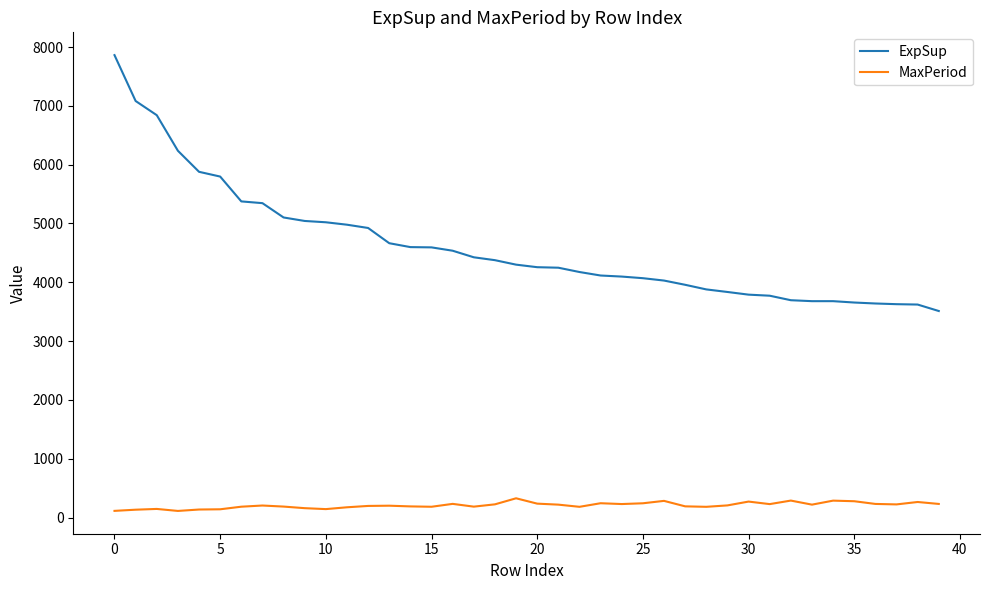

Does the chart have visible grid lines?

No